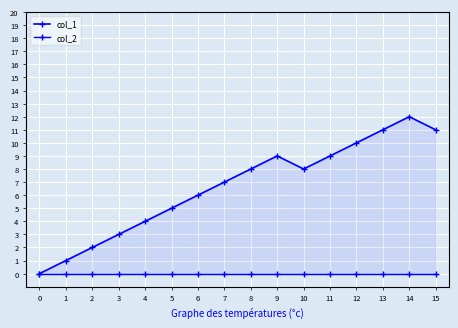

Read the col_1 value at 7, to the nearest 10.

10